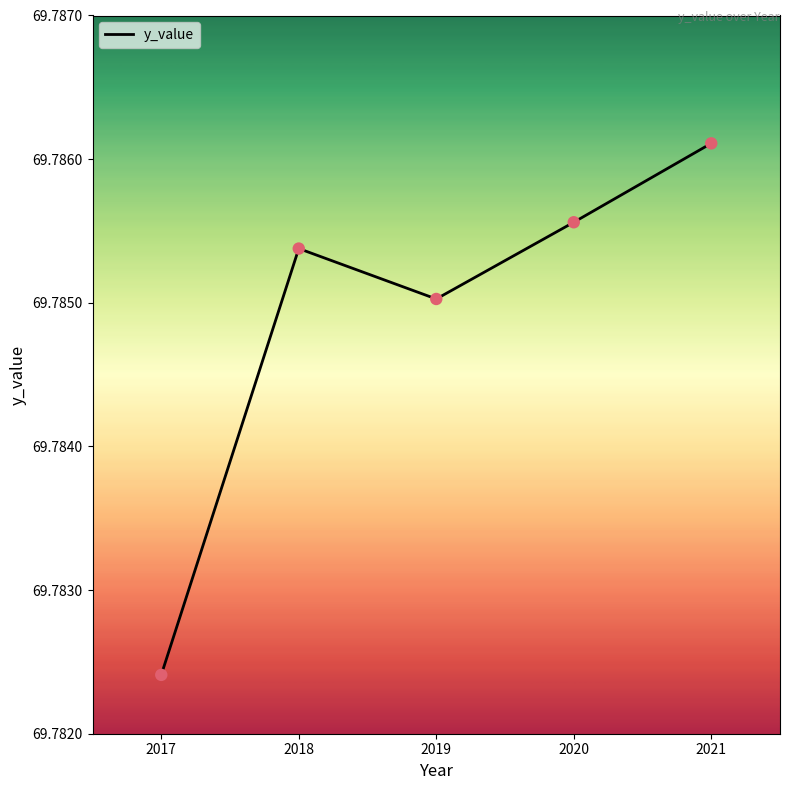

Between 2020 and 2021, which is larger?

2021